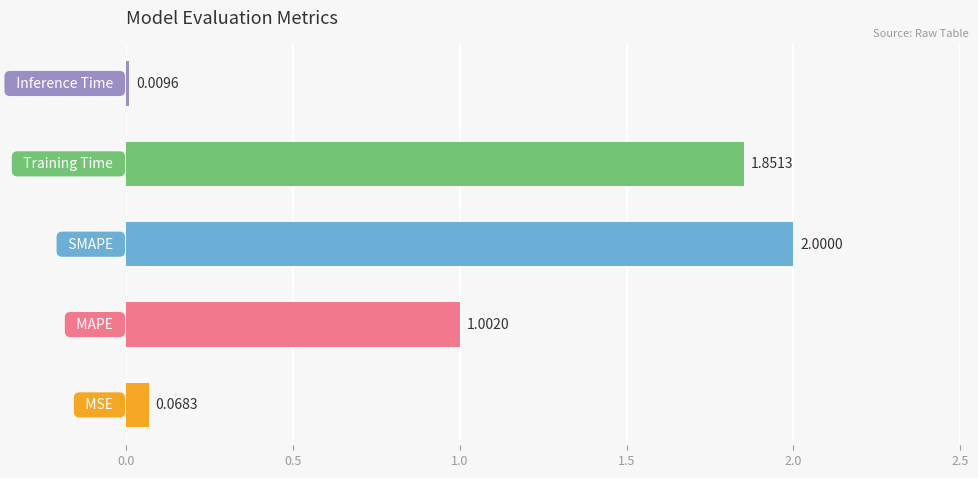

What is the difference between the second highest and minimum values?

1.8